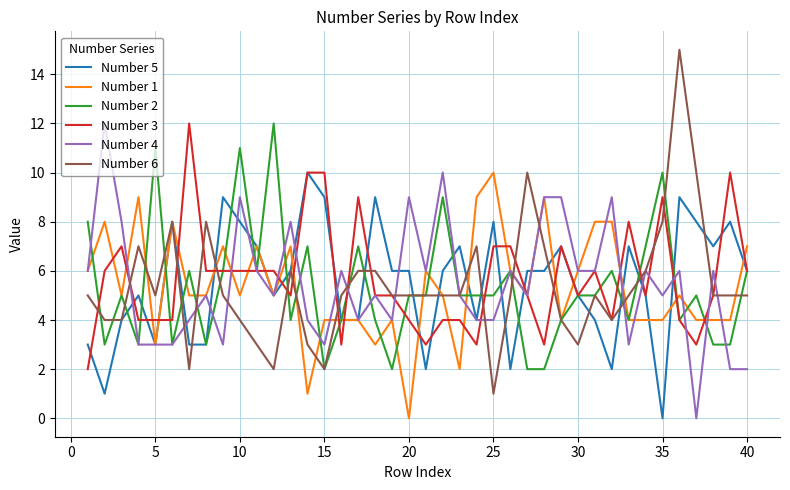

Which series has the largest range (max minus min)?

Number 6